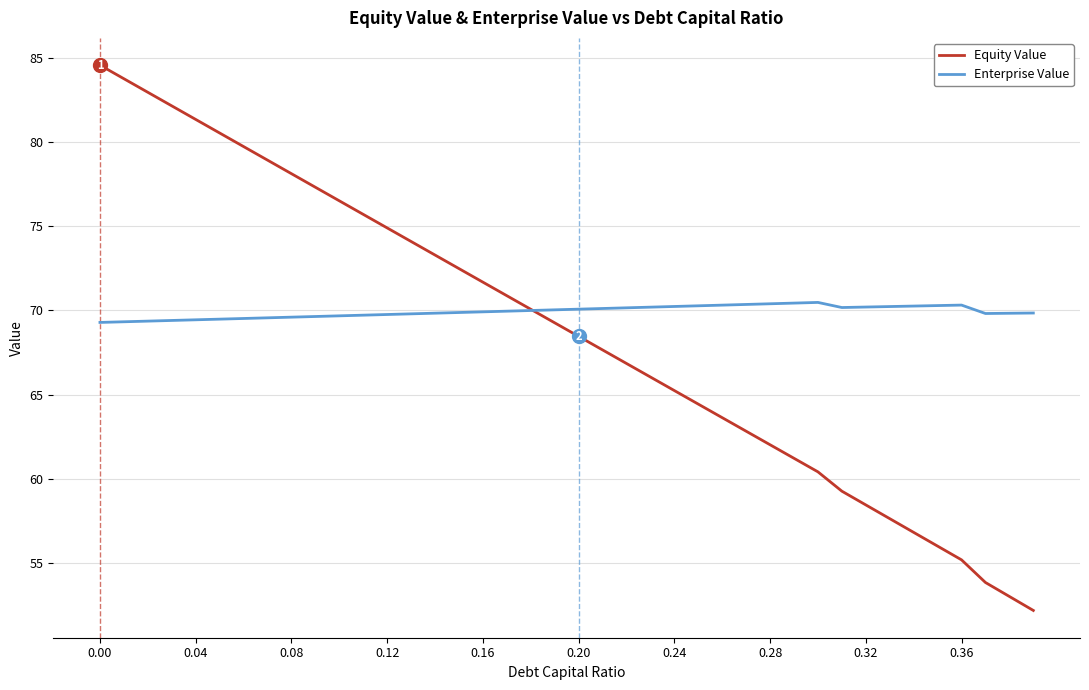

What is the smallest value displayed?

52.2